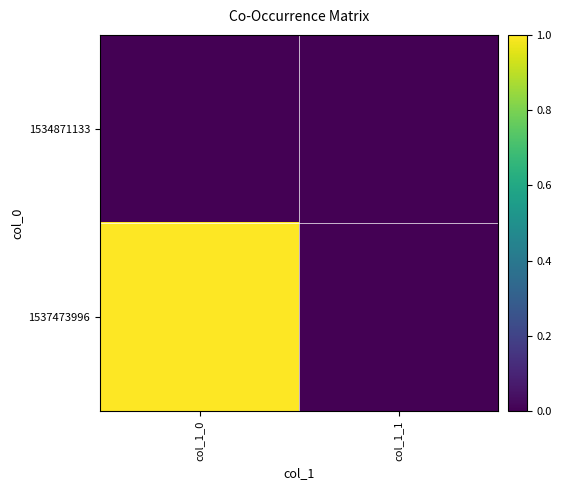

How many data points does each series have?

2